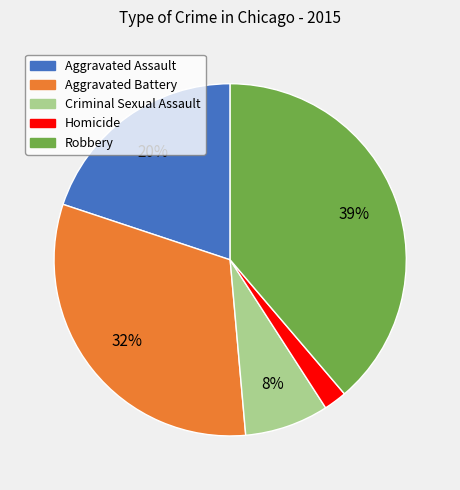

To the nearest percent, what portion does Homicide represent?

2%